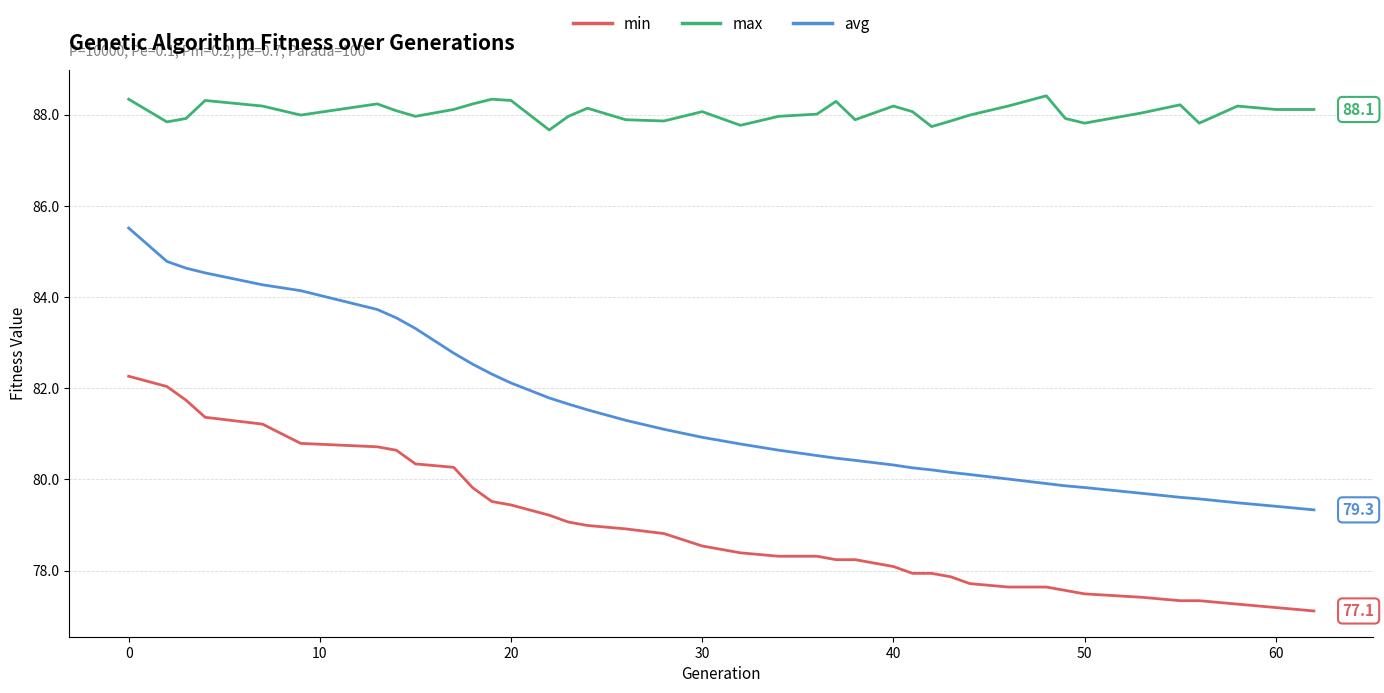

List the series in order of their peak value, lowest first.

min, avg, max